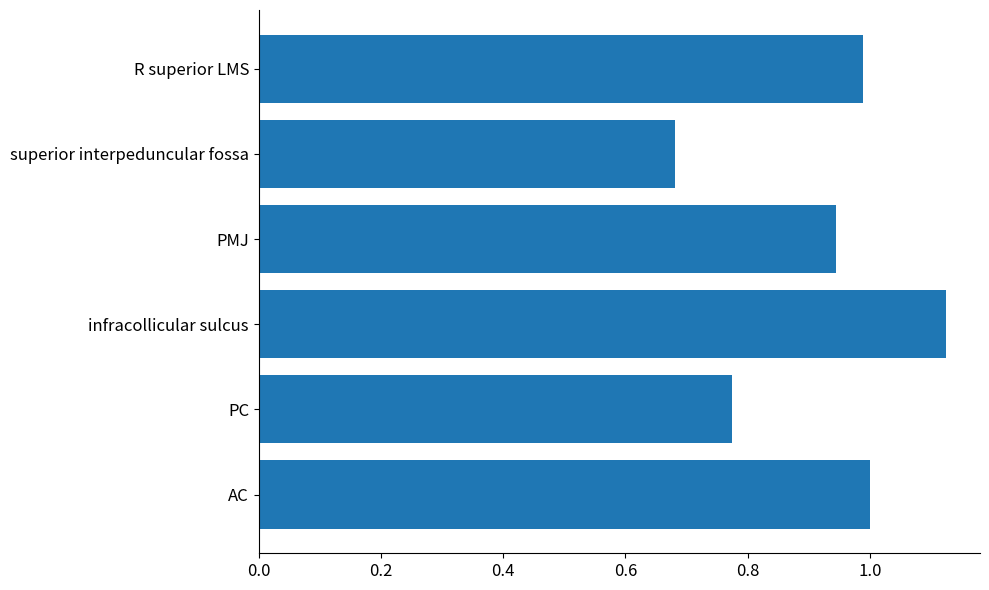

Rank the categories by value from highest to lowest.

infracollicular sulcus, AC, R superior LMS, PMJ, PC, superior interpeduncular fossa